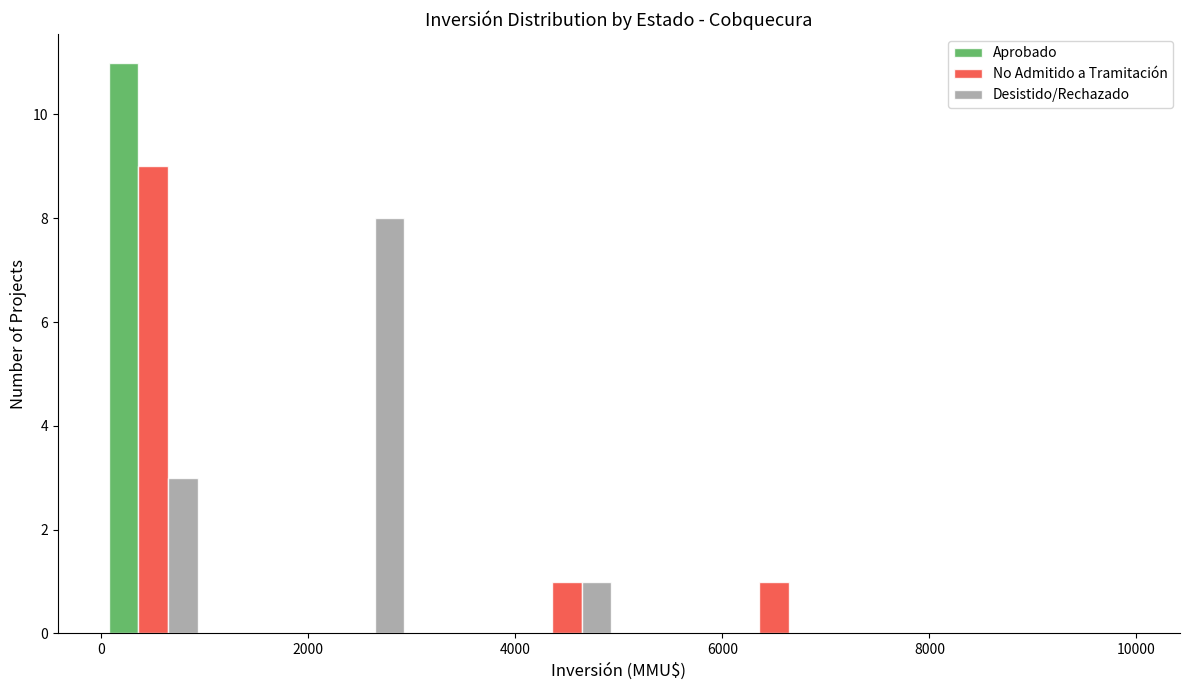

In the No Admitido a Tramitación series, which range on the x-axis has the tallest bar?

0 to 1000